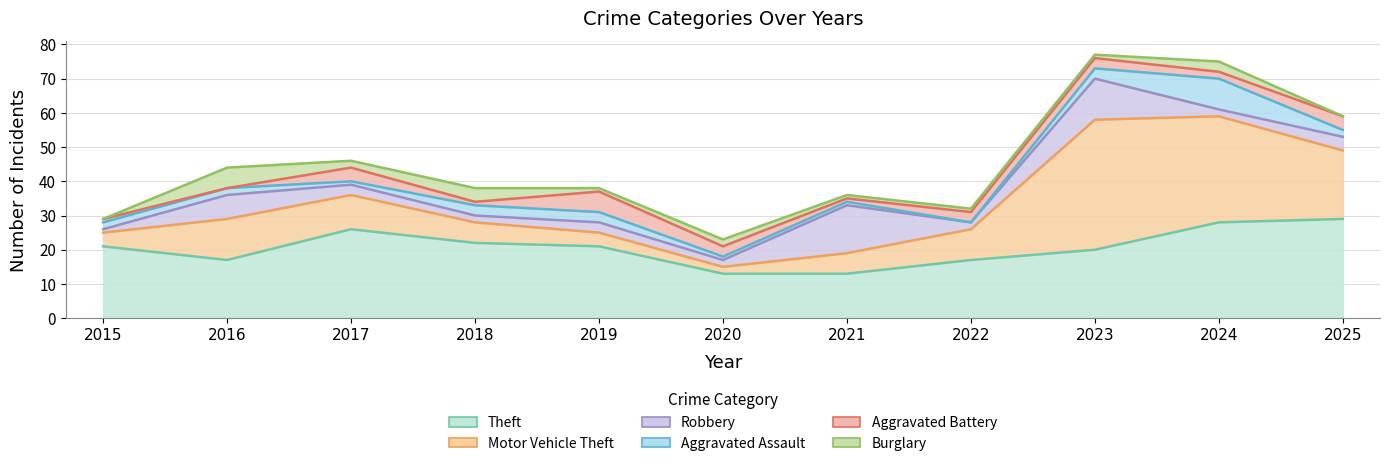

In Robbery, how many points are lower than both neighbors (excluding endpoints)?

4